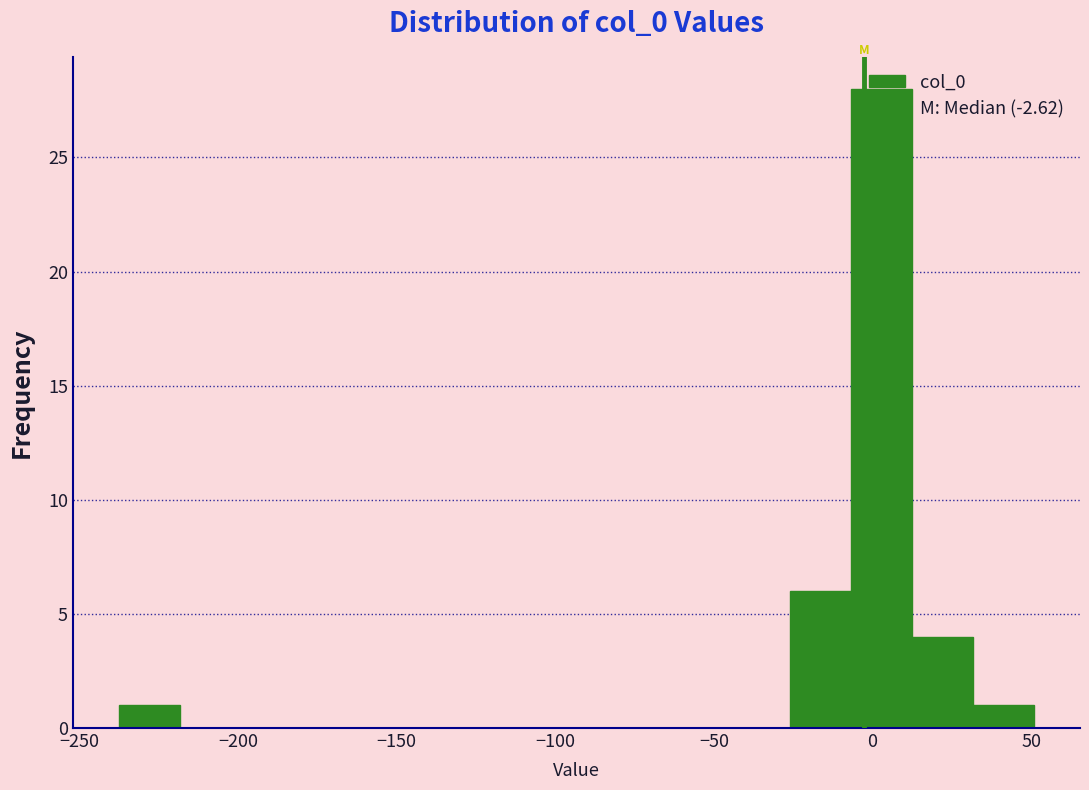

Read against the x-axis, roughly where is the centre of the tallest bar?

5